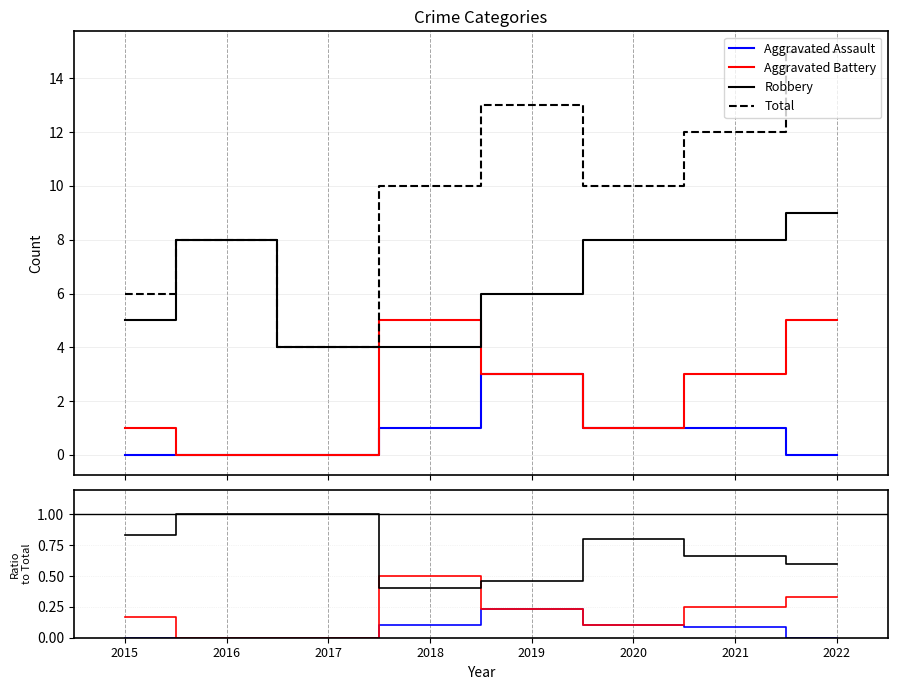

Rank the series at 2020 from lowest to highest value.

Aggravated Assault, Aggravated Battery, Robbery, Total